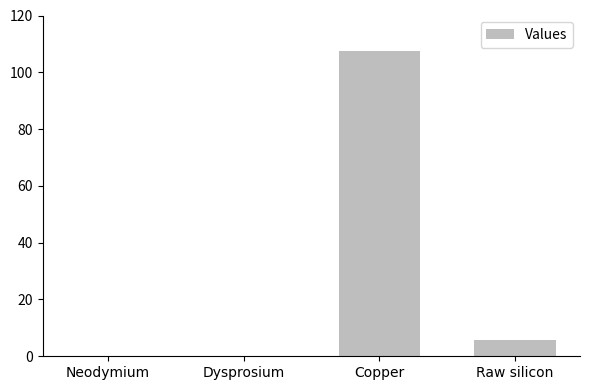

How many categories are shown in the chart?

4